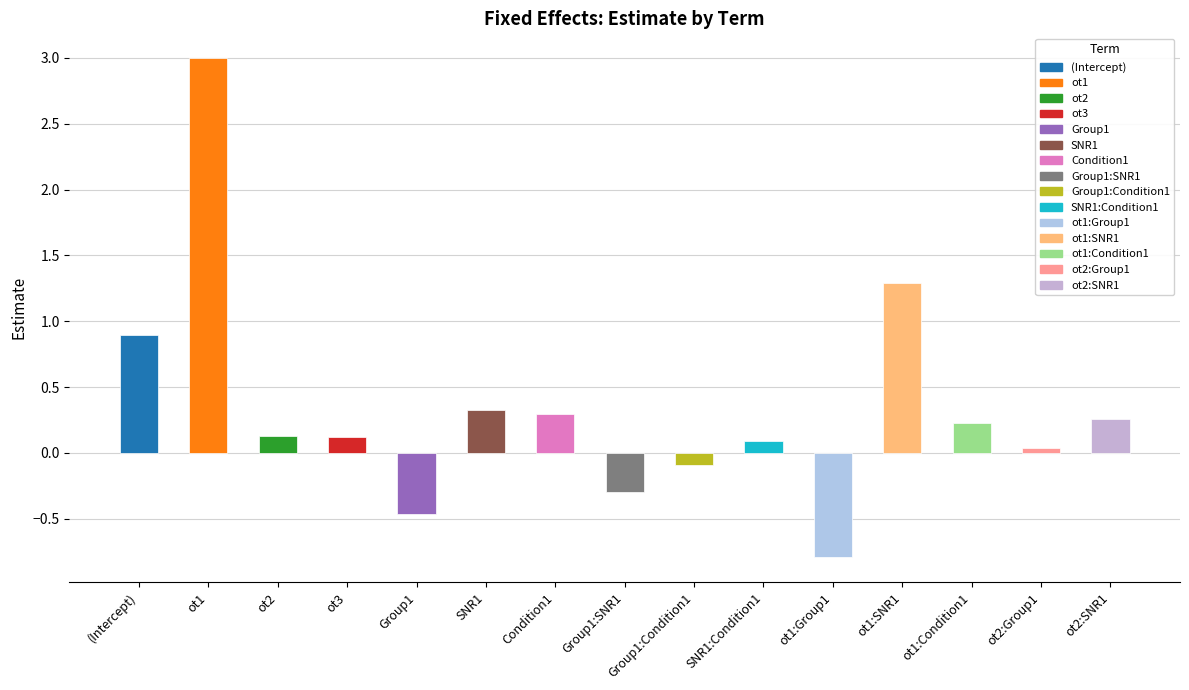

Which category has the lowest value across all series?

ot1:Group1